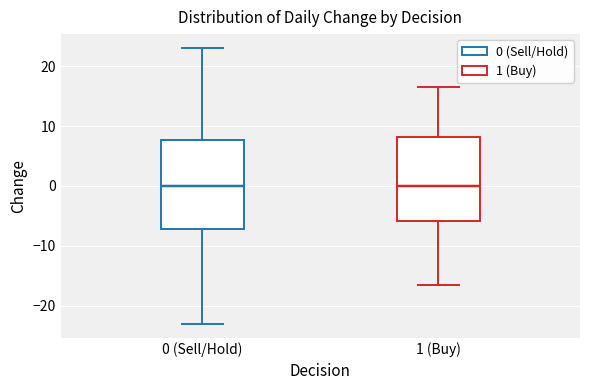

Reading left to right, read every box against the y-axis: the position of its median line, the range the box covers, and the ends of its whiskers. The values are not printed on the chart, so give them approximately, as read against the axis.

0 (Sell/Hold): median 0, box -7 to 8, whiskers -23 to 23
1 (Buy): median 0, box -6 to 8, whiskers -17 to 17